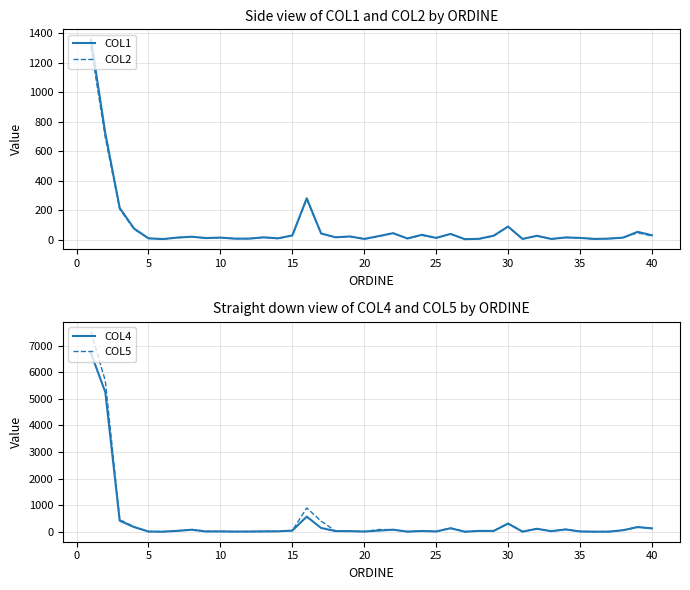

What is the difference between the second highest and second lowest values in the COL1 series?

717